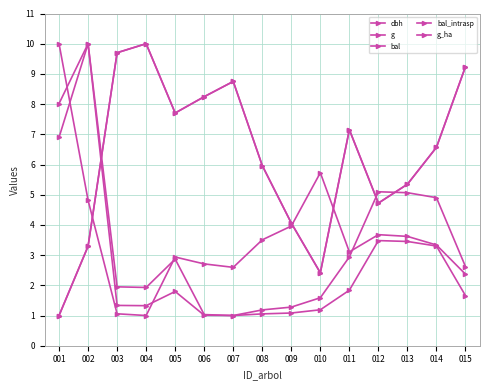

True or false: g has more than 2 points higher than both neighbors.

True